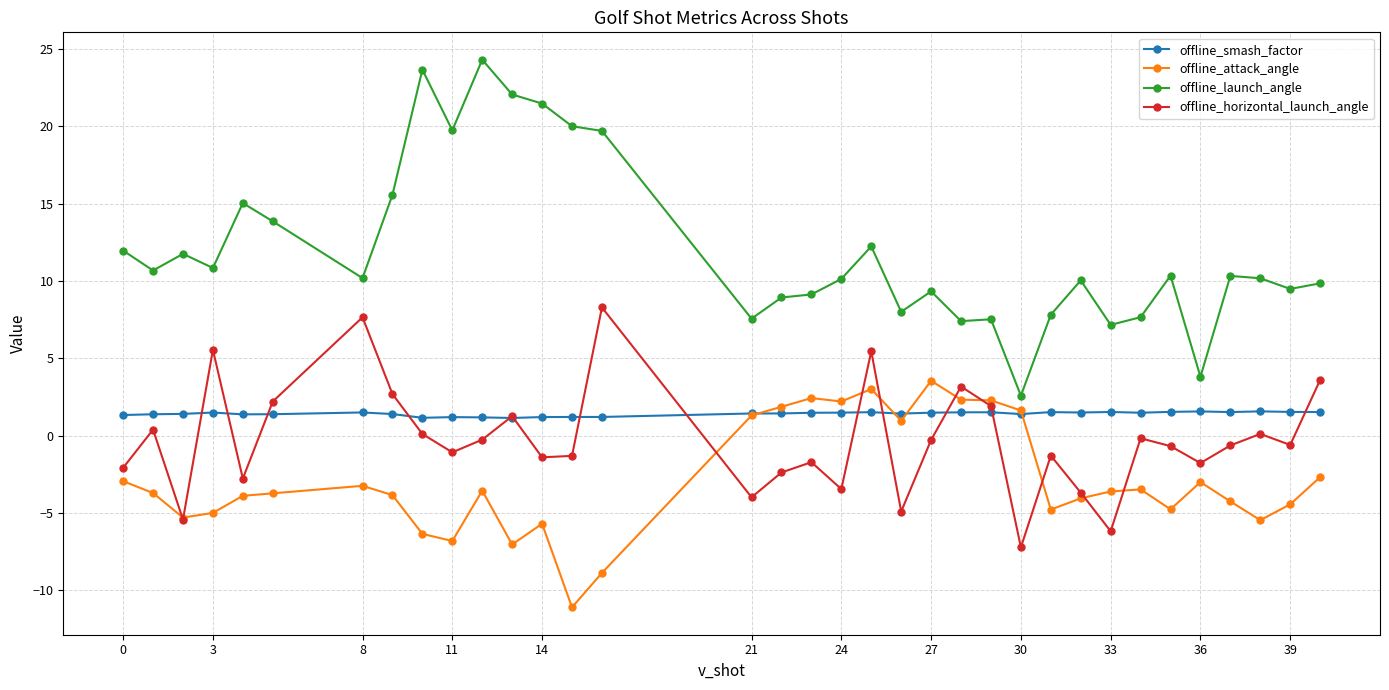

What are all the series names shown in the legend?

offline_smash_factor, offline_attack_angle, offline_launch_angle, offline_horizontal_launch_angle